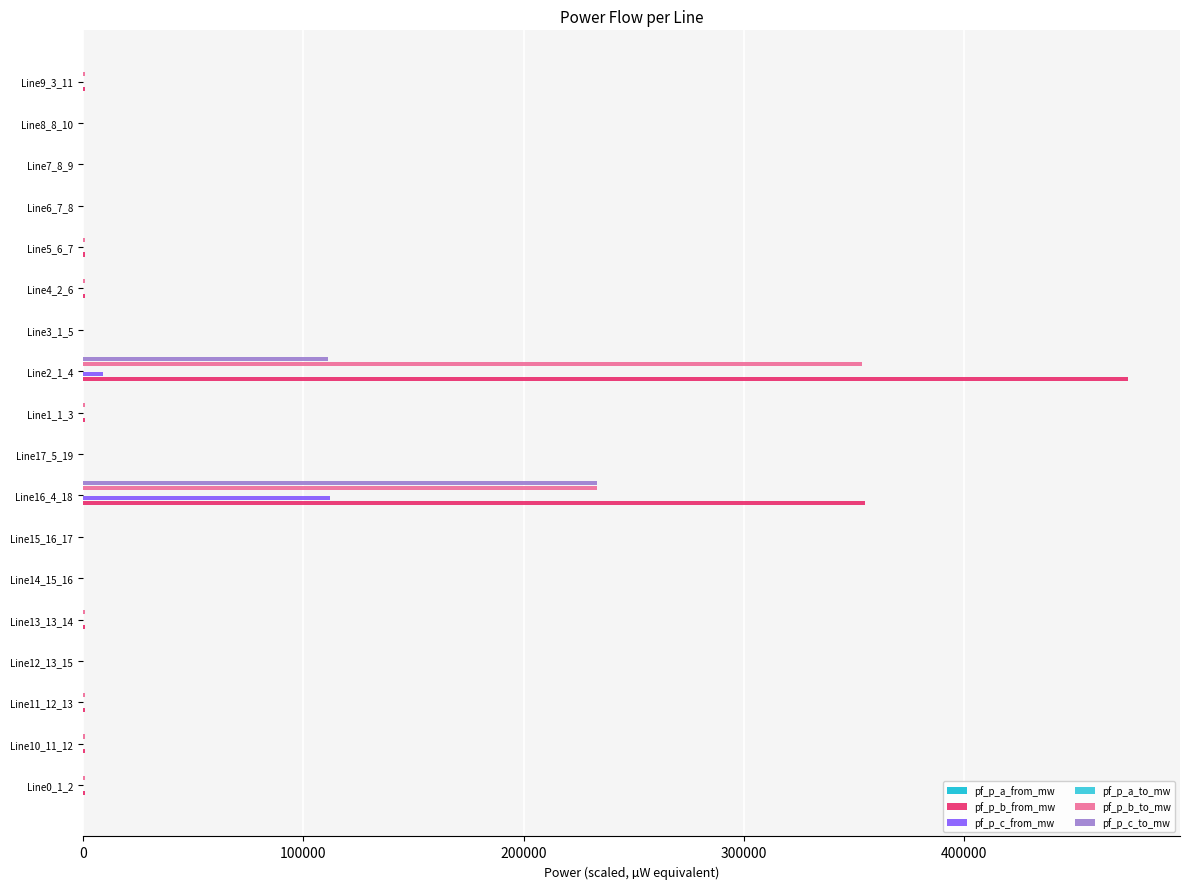

At how many categories does at least one series exceed 221258?

2